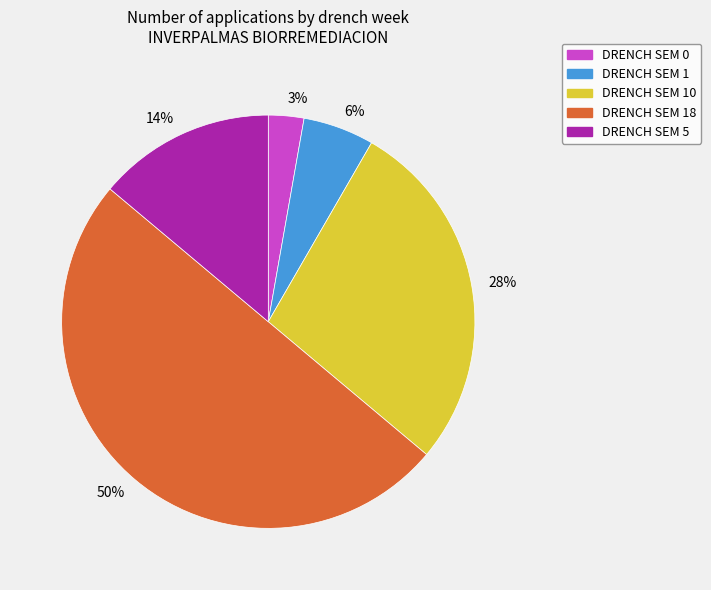

How many segments does this pie chart have?

5